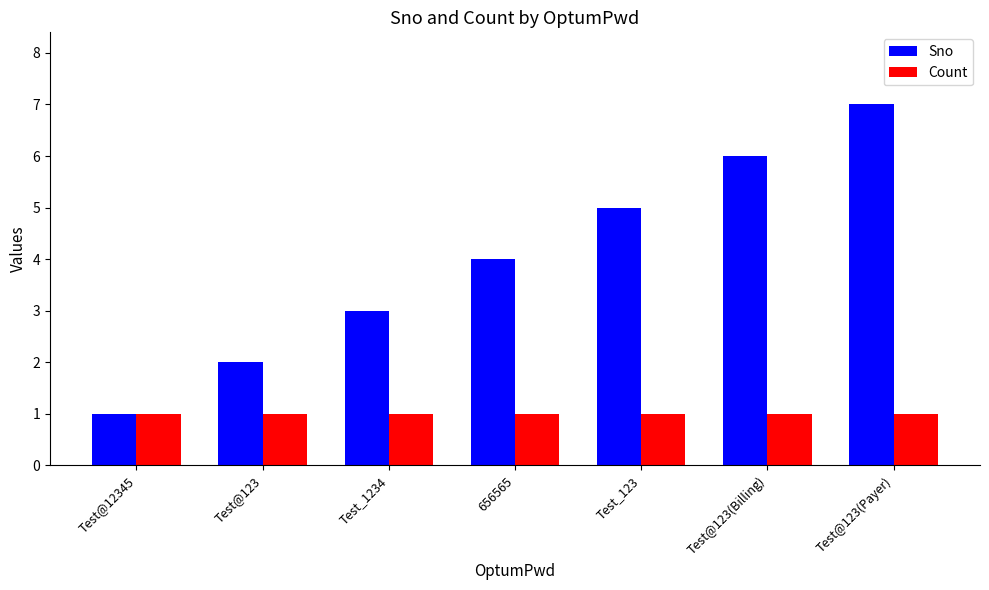

What is the difference between the second highest and second lowest values in the Sno series?

4